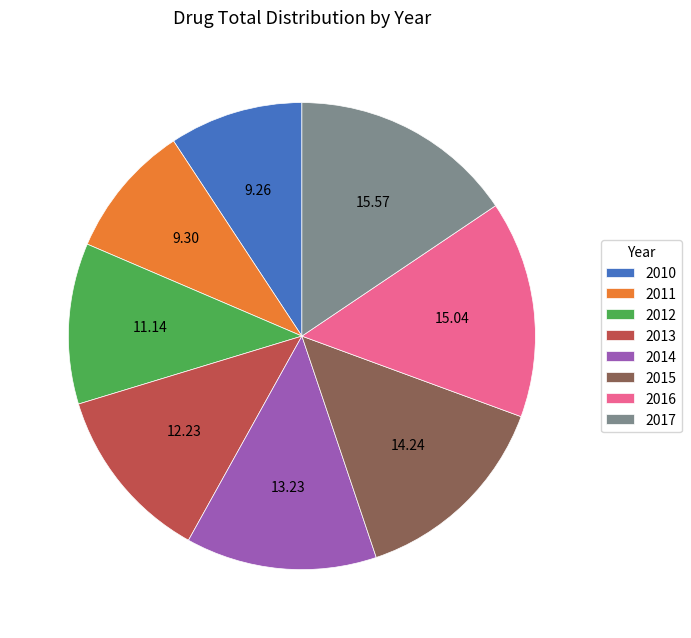

Count the number of slices in the pie.

8